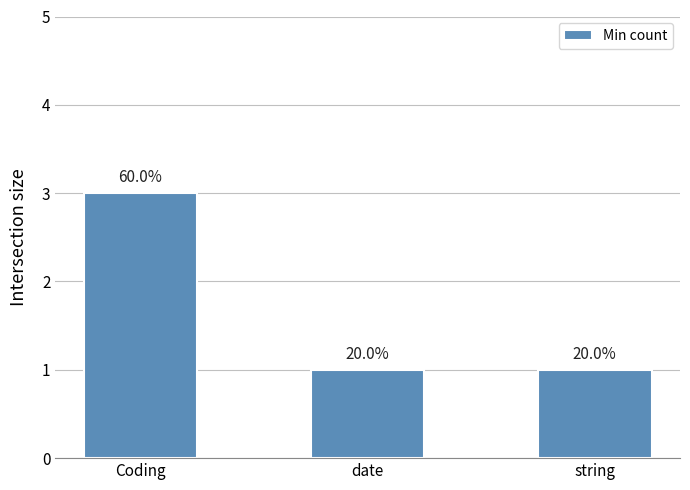

Reading right to left, extract all data points from this chart.

1	1	3